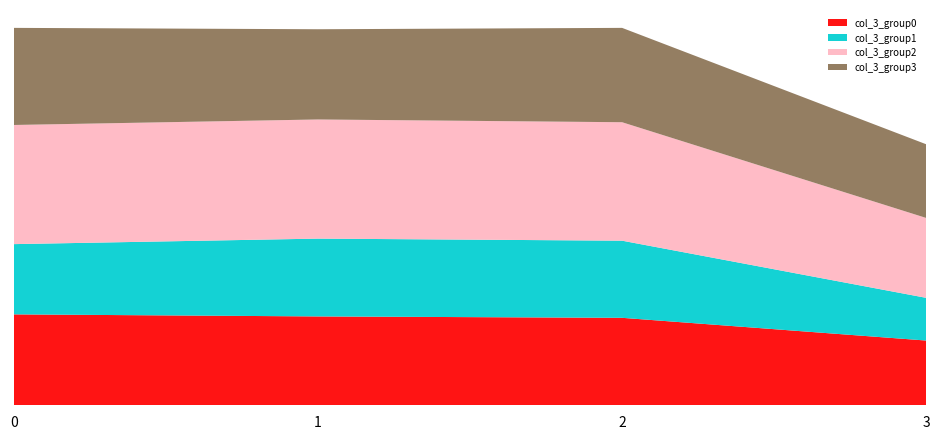

What are all the series names shown in the legend?

col_3_group0, col_3_group1, col_3_group2, col_3_group3